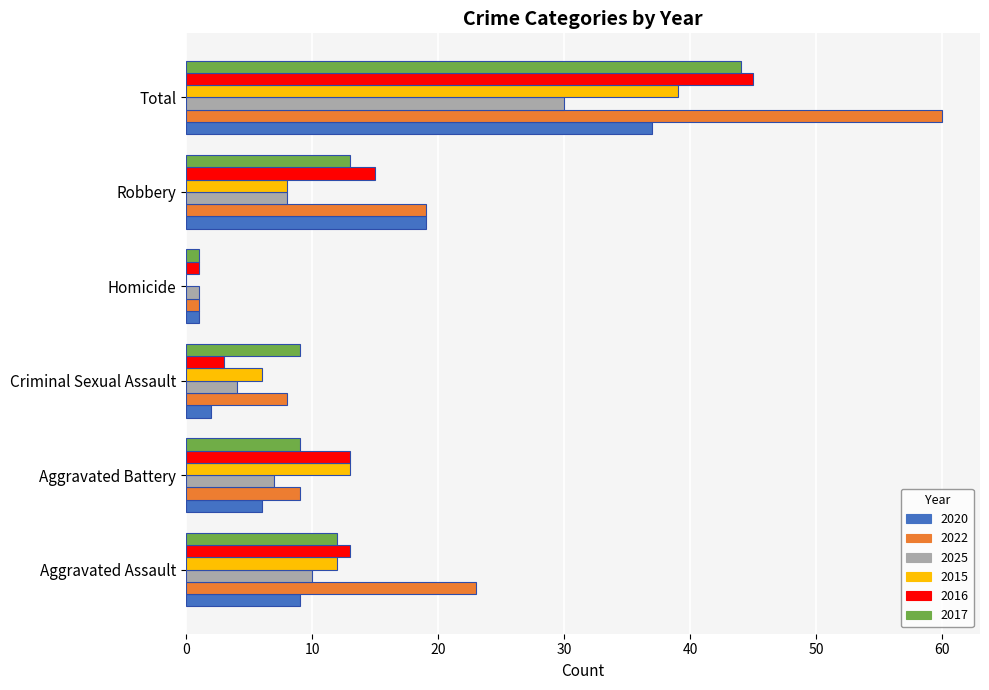

At which category does the chart reach its peak across all series?

Total